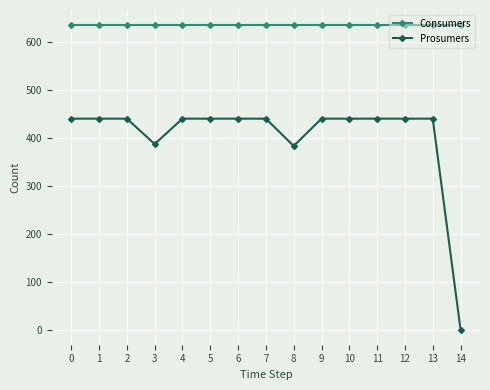

What is the value of the Consumers point at the 9th from the left?

635